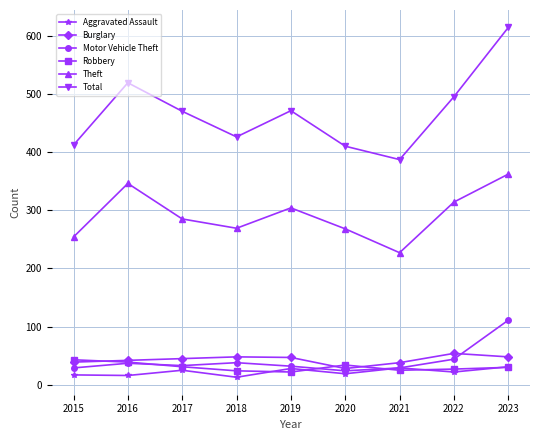

The Aggravated Assault series shows 22 at 2022. True or false?

True